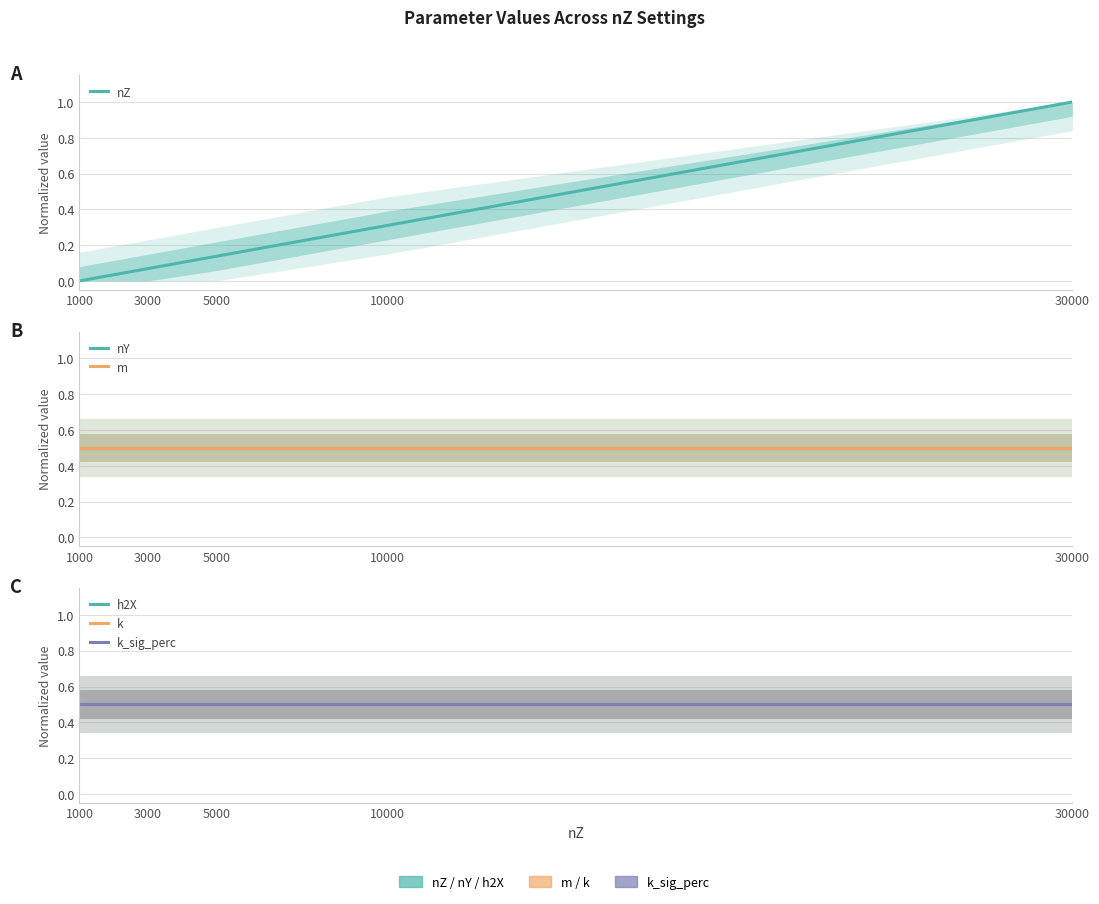

What is the sum of all k_sig_perc values?

2.5